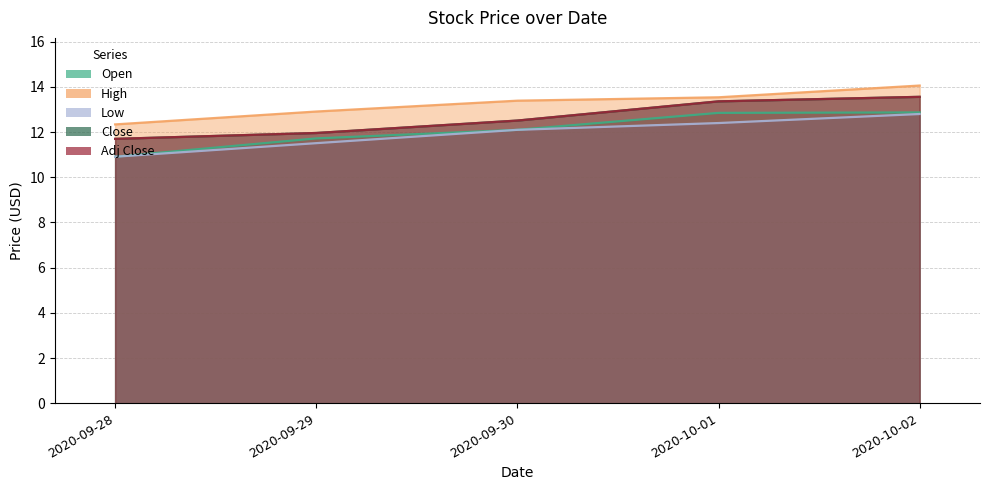

Read the High value at 2020-09-30.

13.4